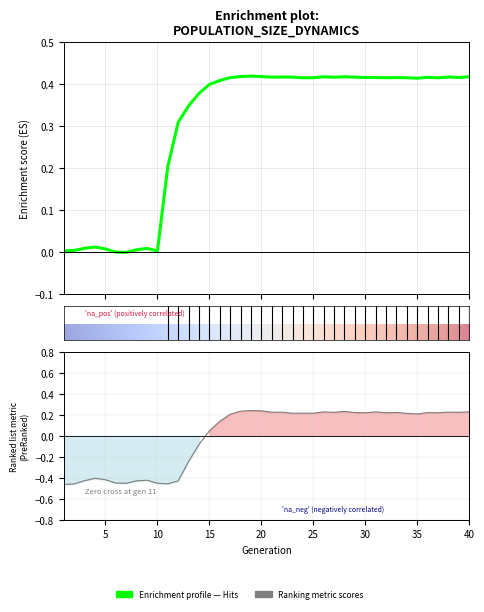

How many data points does each series have?

40